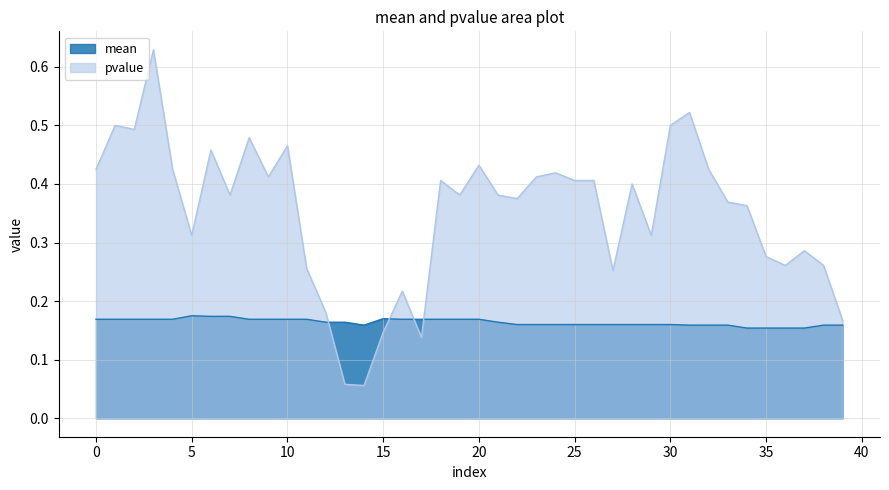

Reading left to right, transcribe all the data shown in this chart.

mean: 0=0.2	1=0.2	2=0.2	3=0.2	4=0.2	5=0.2	6=0.2	7=0.2	8=0.2	9=0.2	10=0.2	11=0.2	12=0.2	13=0.2	14=0.2	15=0.2	16=0.2	17=0.2	18=0.2	19=0.2	20=0.2	21=0.2	22=0.2	23=0.2	24=0.2	25=0.2	26=0.2	27=0.2	28=0.2	29=0.2	30=0.2	31=0.2	32=0.2	33=0.2	34=0.2	35=0.2	36=0.2	37=0.2	38=0.2	39=0.2
pvalue: 0=0.4	1=0.5	2=0.5	3=0.6	4=0.4	5=0.3	6=0.5	7=0.4	8=0.5	9=0.4	10=0.5	11=0.3	12=0.2	13=0.1	14=0.1	15=0.1	16=0.2	17=0.1	18=0.4	19=0.4	20=0.4	21=0.4	22=0.4	23=0.4	24=0.4	25=0.4	26=0.4	27=0.3	28=0.4	29=0.3	30=0.5	31=0.5	32=0.4	33=0.4	34=0.4	35=0.3	36=0.3	37=0.3	38=0.3	39=0.2